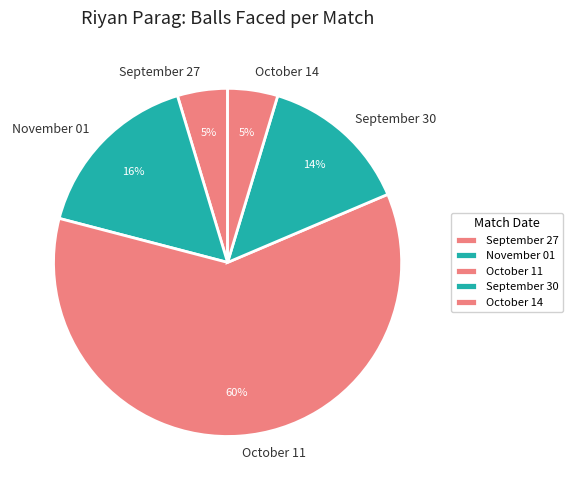

Between September 30 and October 14, which is larger?

September 30